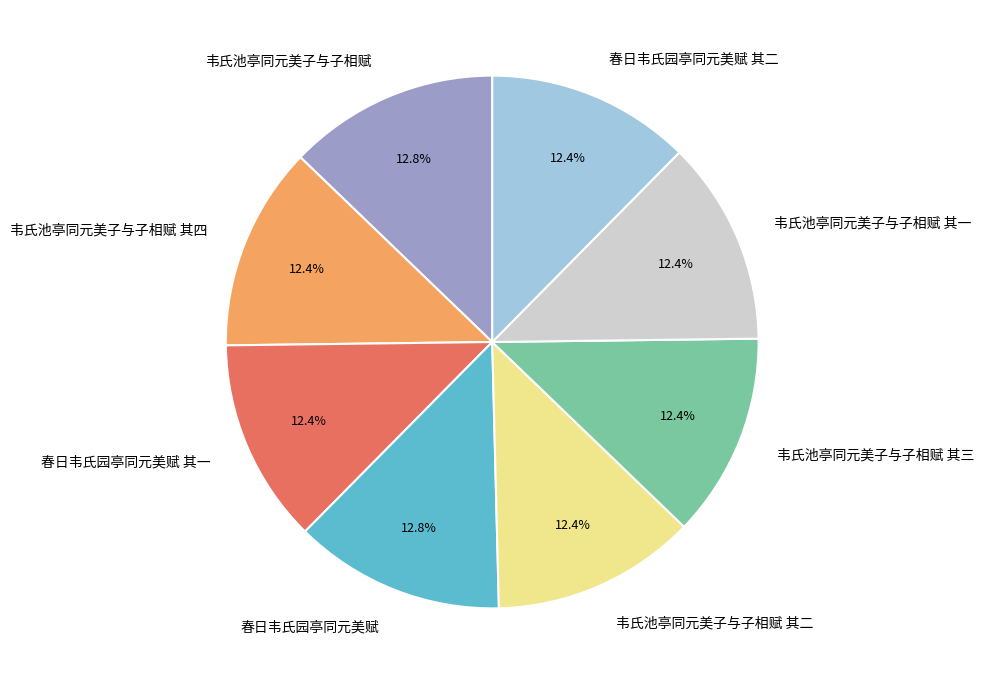

What is the ratio of the value at 韦氏池亭同元美子与子相赋 其一 to the value at 春日韦氏园亭同元美赋 其二?

1.0